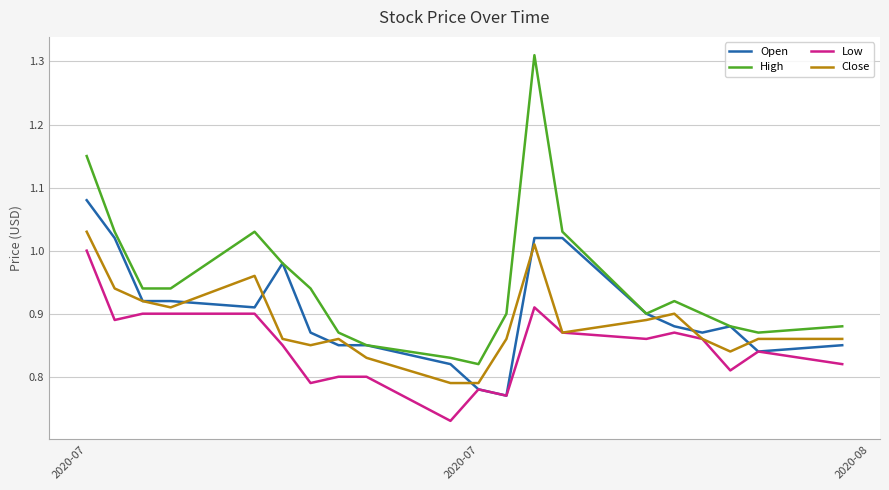

Which series has the largest range (max minus min)?

High